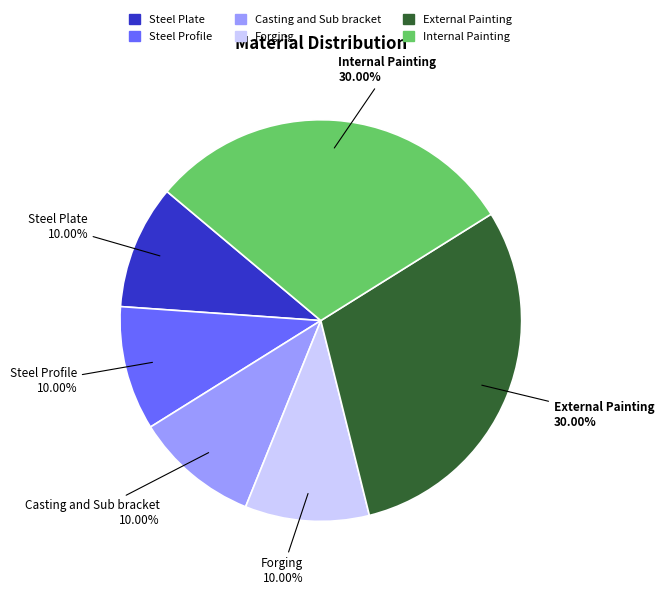

To the nearest percent, what percentage of the pie is Internal Painting?

30%